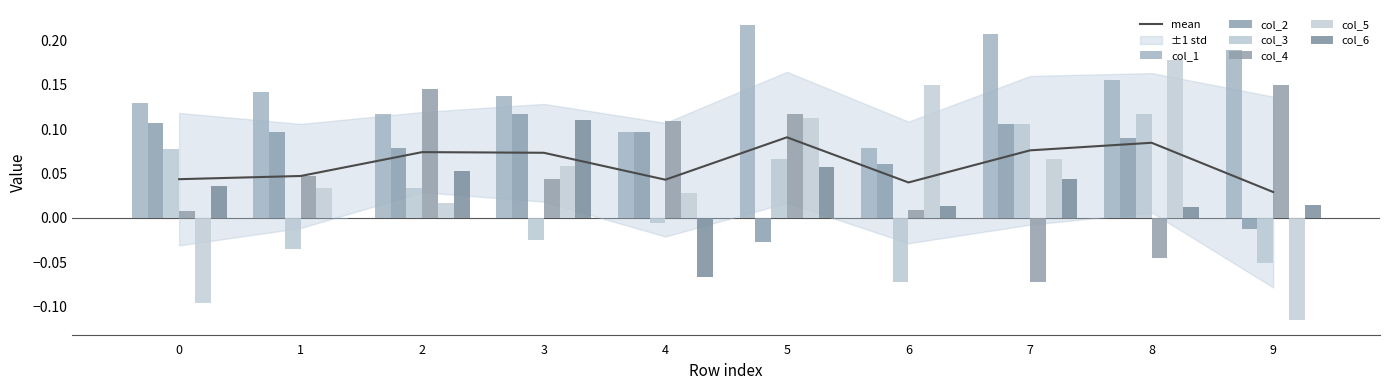

How many data points does each series have?

10